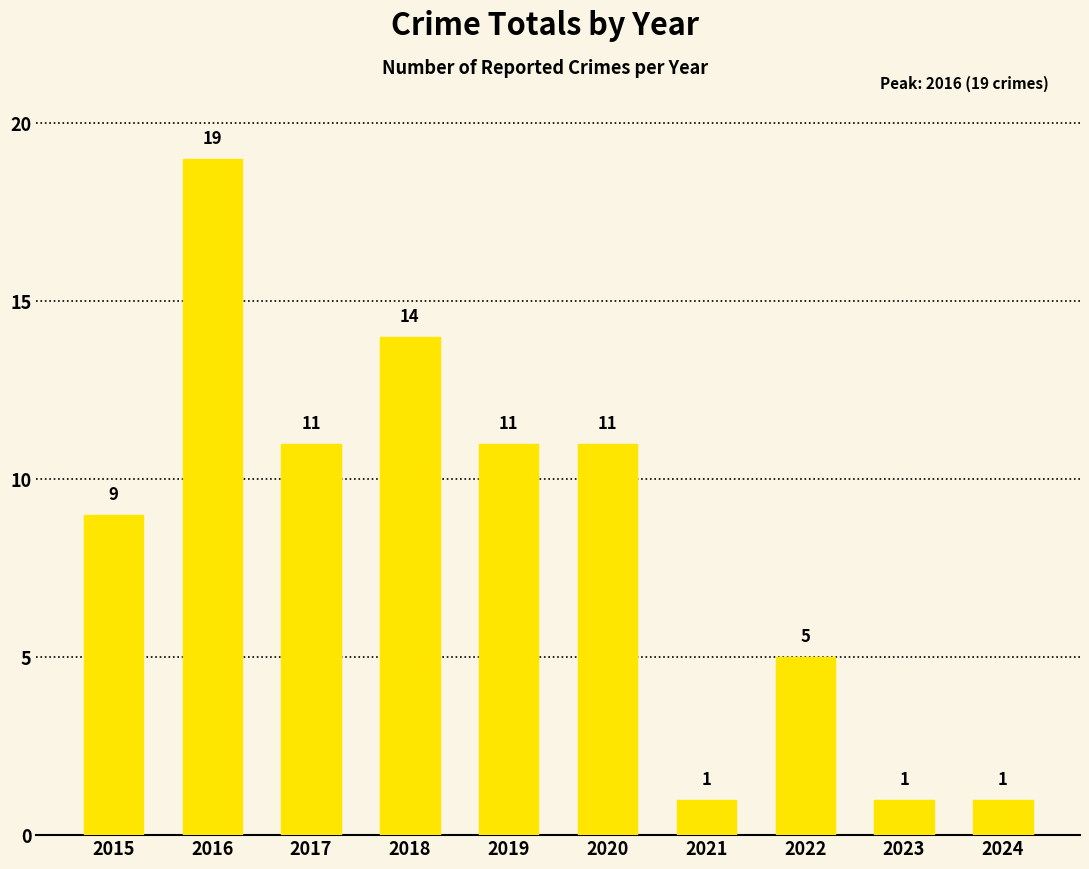

The value at 2016 is 19. True or false?

True